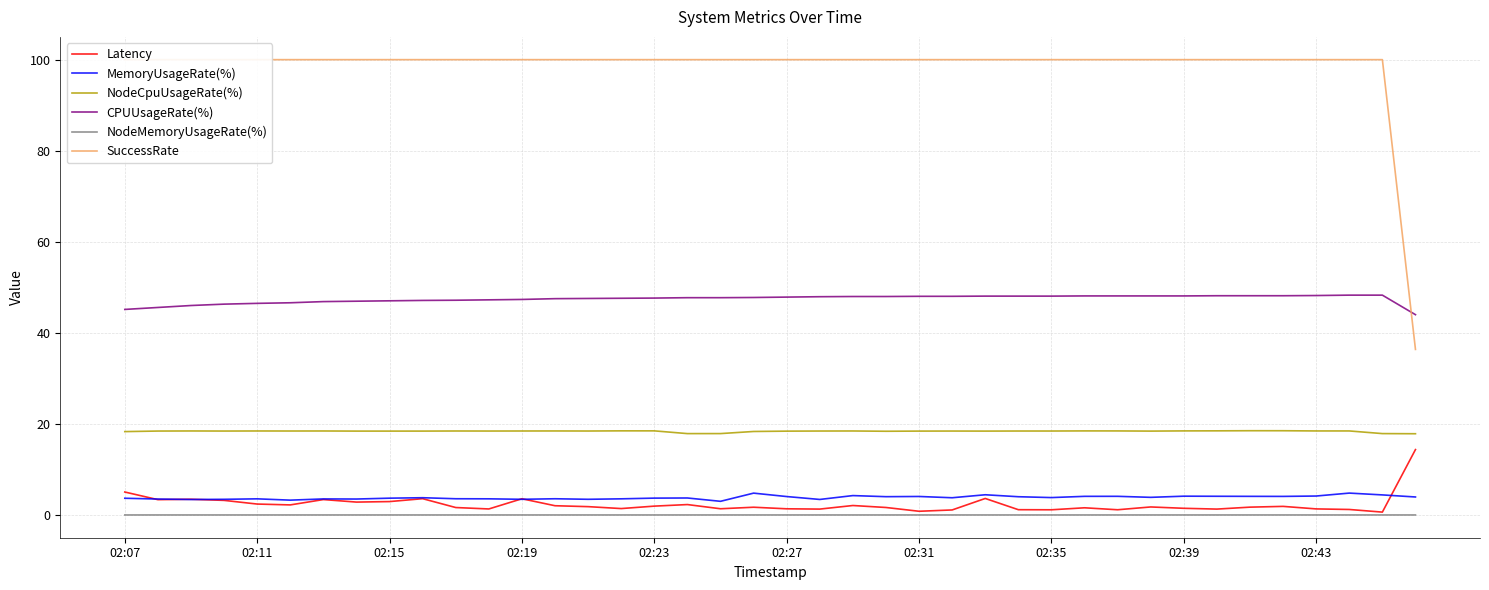

At how many categories does at least one series exceed 83?

39